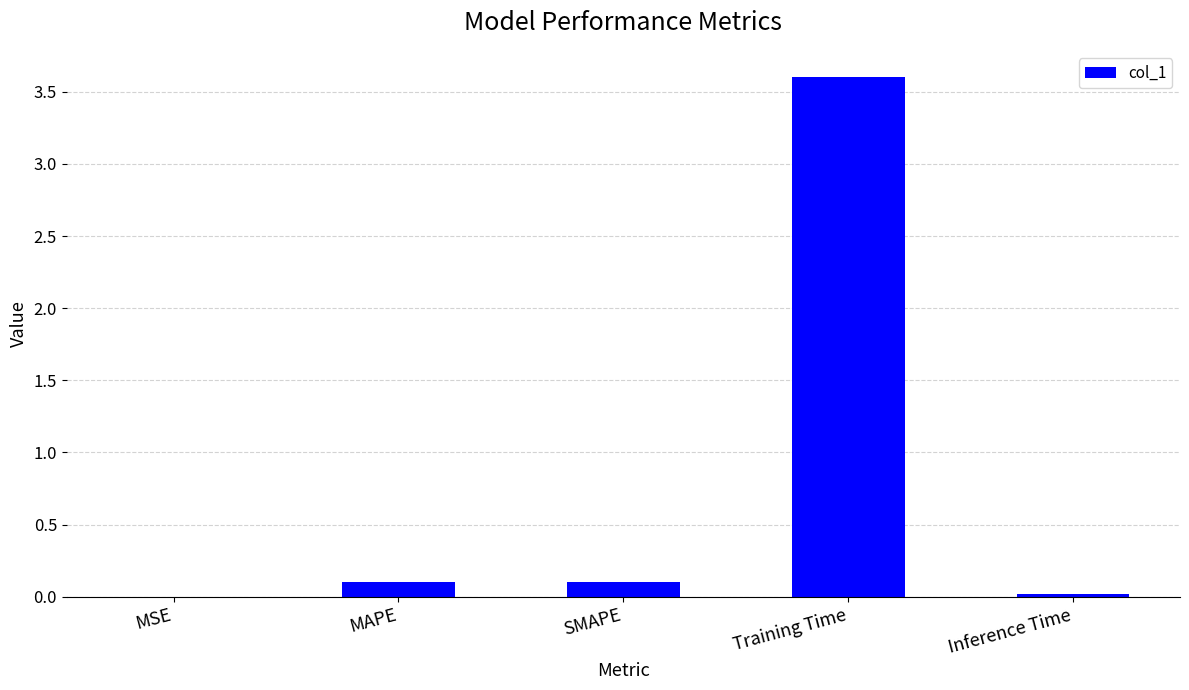

Which label corresponds to the largest value in the chart?

Training Time